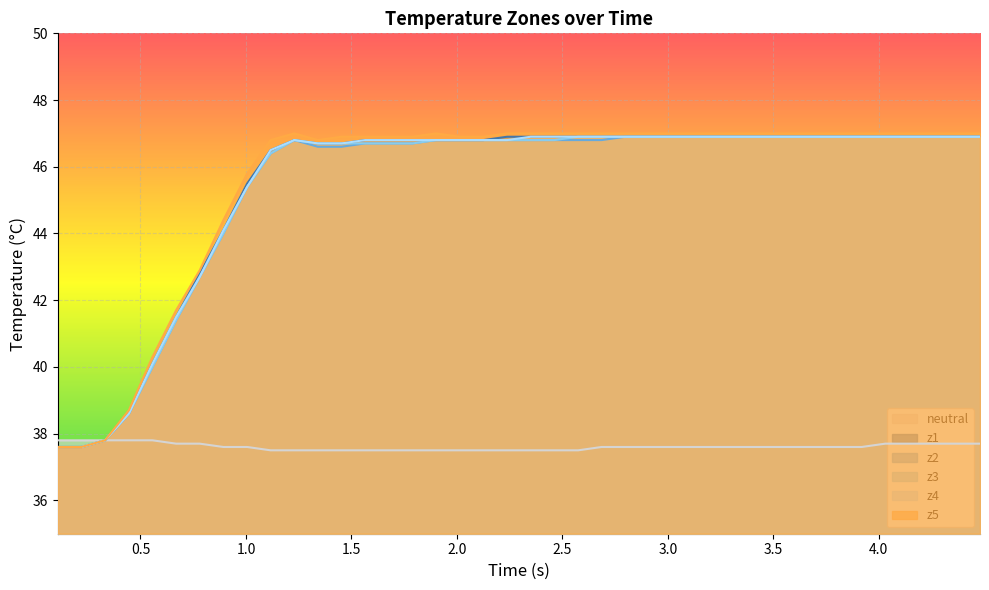

True or false: z4 has more than 2 interior local peaks.

False